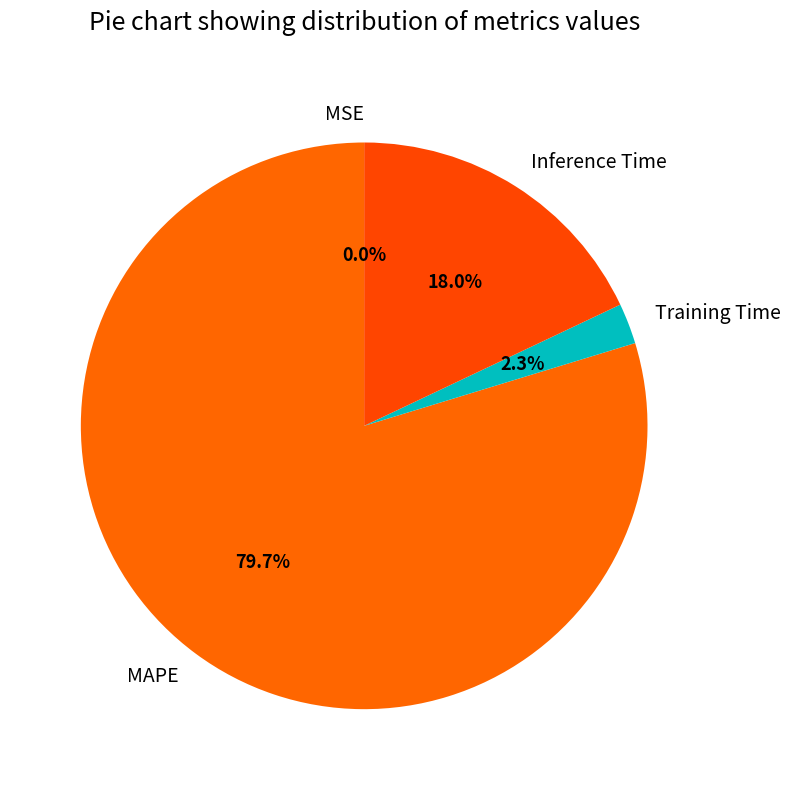

Which slice is the largest?

MAPE